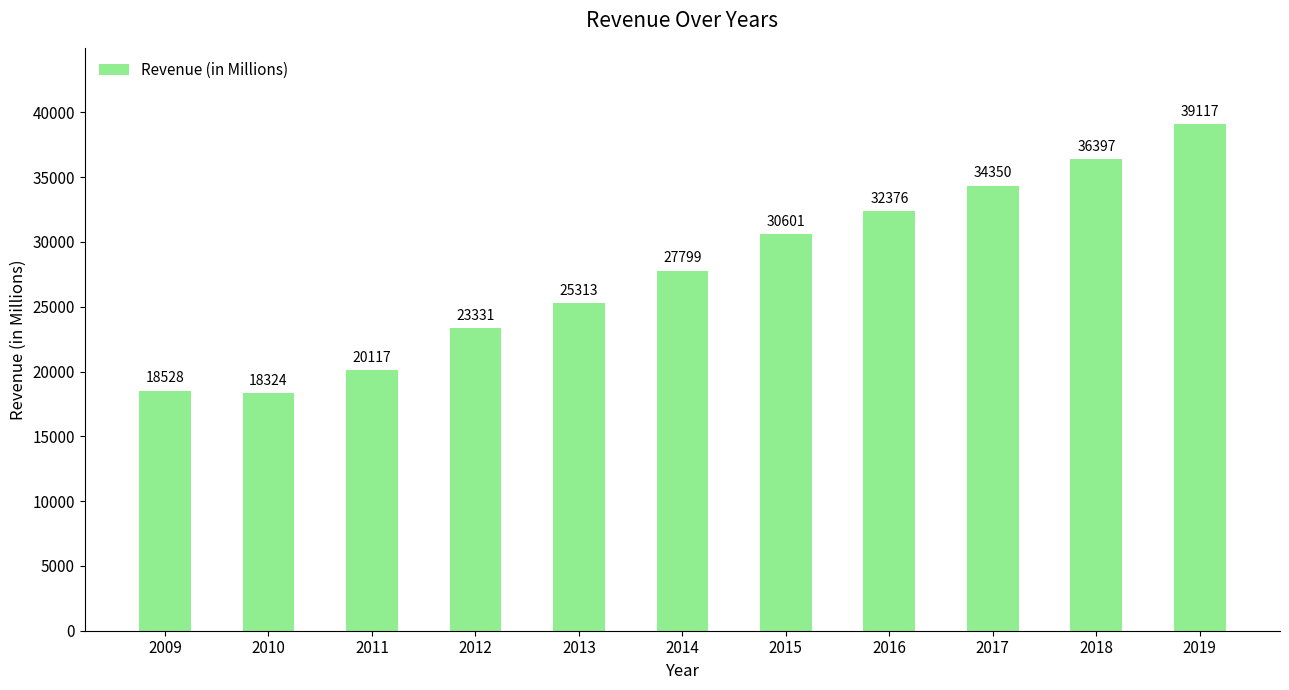

What is the value of the 7th bar from the left?

30601